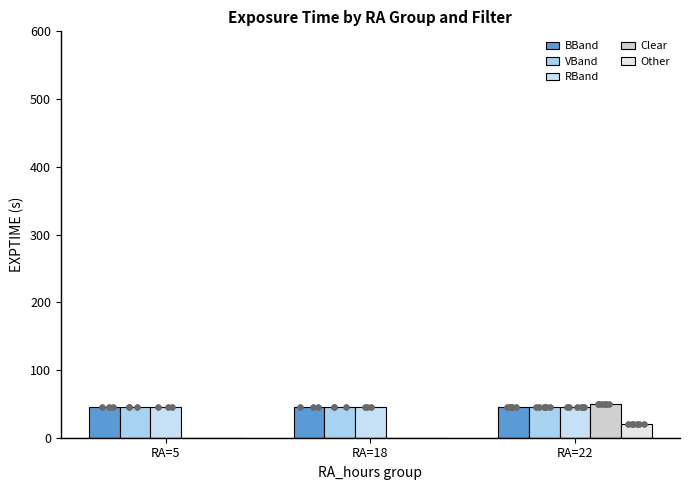

What are all the series names shown in the legend?

BBand, VBand, RBand, Clear, Other